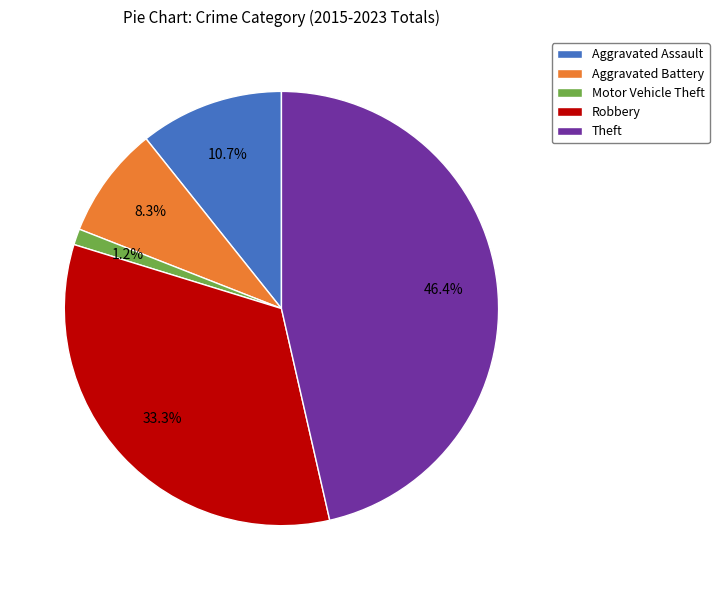

Approximately how many times larger is the value at Theft compared to Aggravated Battery?

5.6